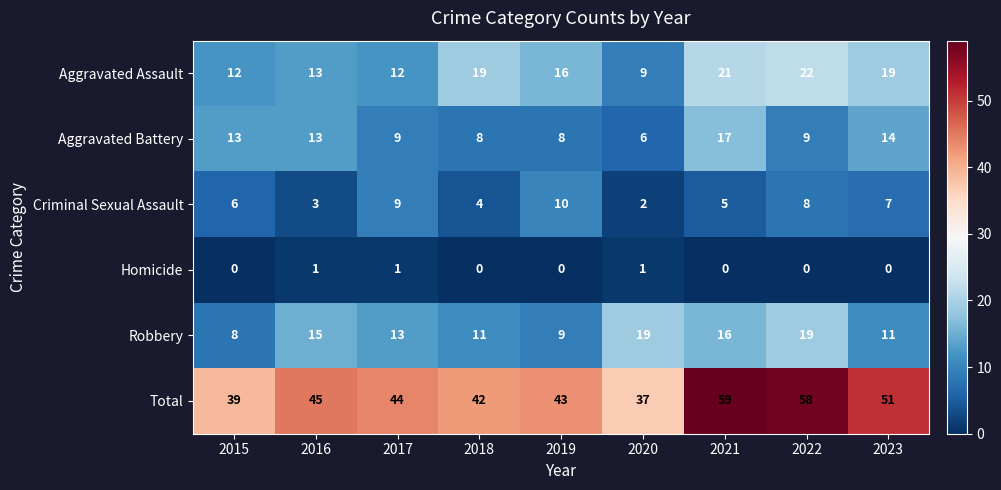

Is it true that Aggravated Battery equals 23 at 2021?

False